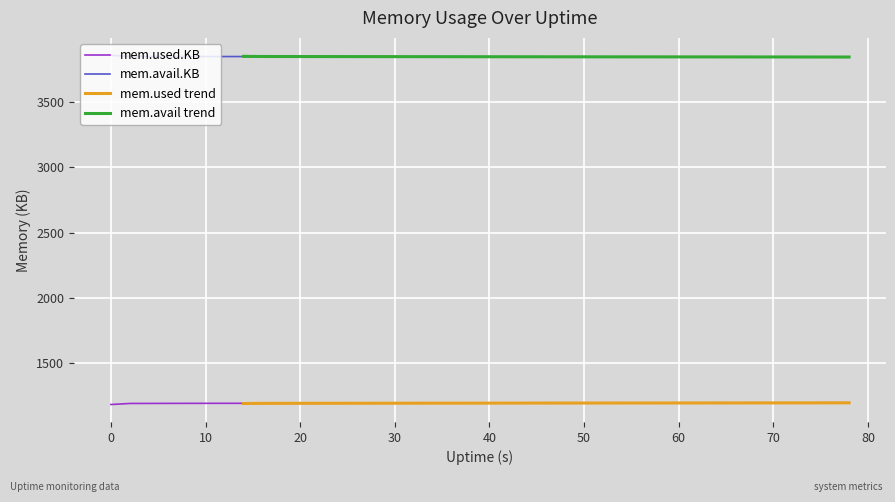

What is the highest value of the mem.avail.KB series?

3858.1